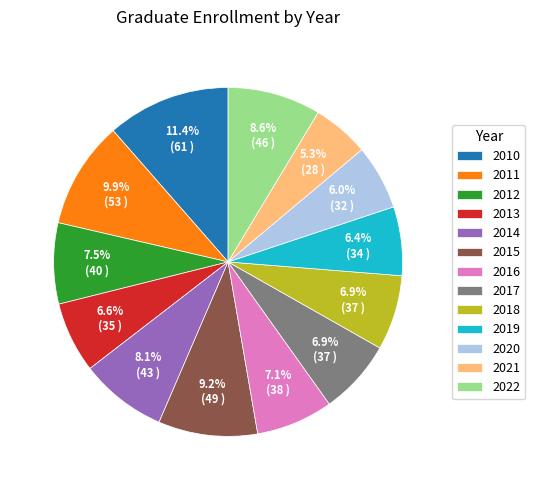

Is there any slice that represents more than half of the pie?

No